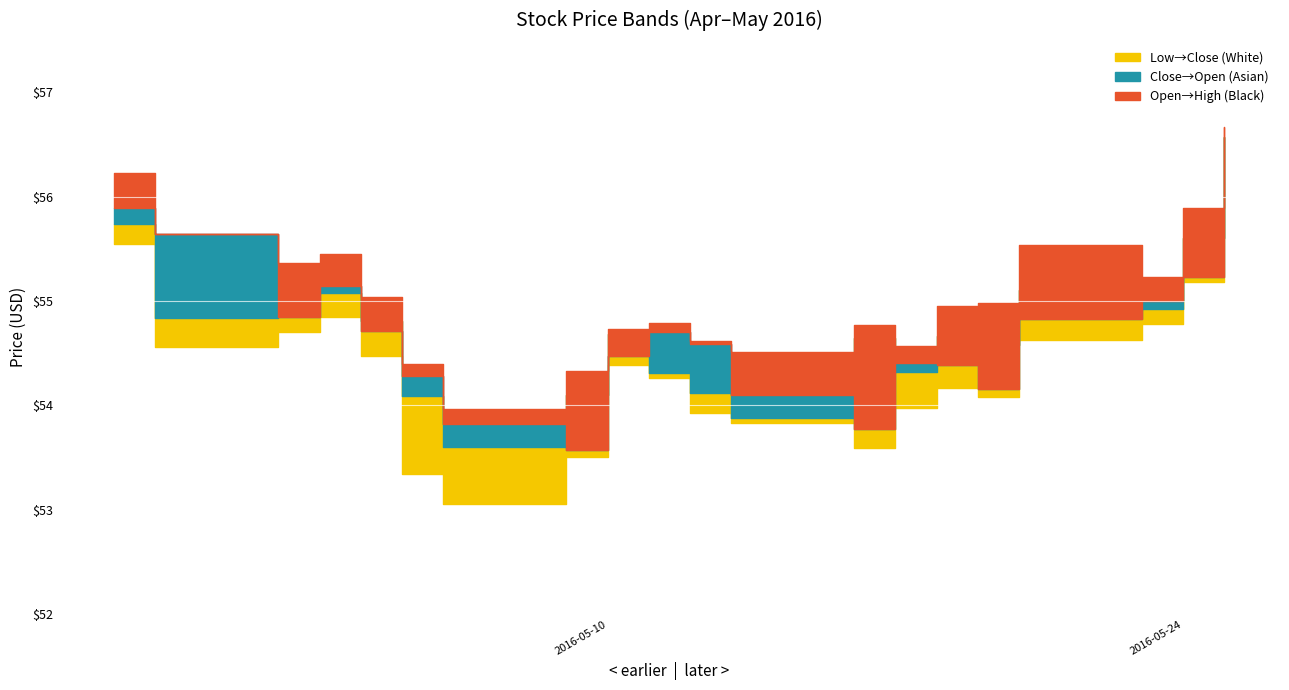

In Close, how many points are lower than both neighbors (excluding endpoints)?

6